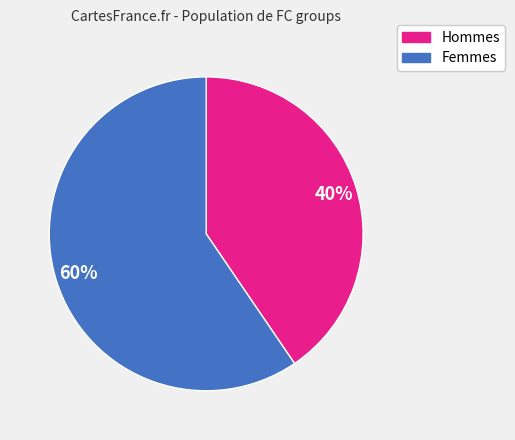

To the nearest percent, what is the average slice percentage?

50%